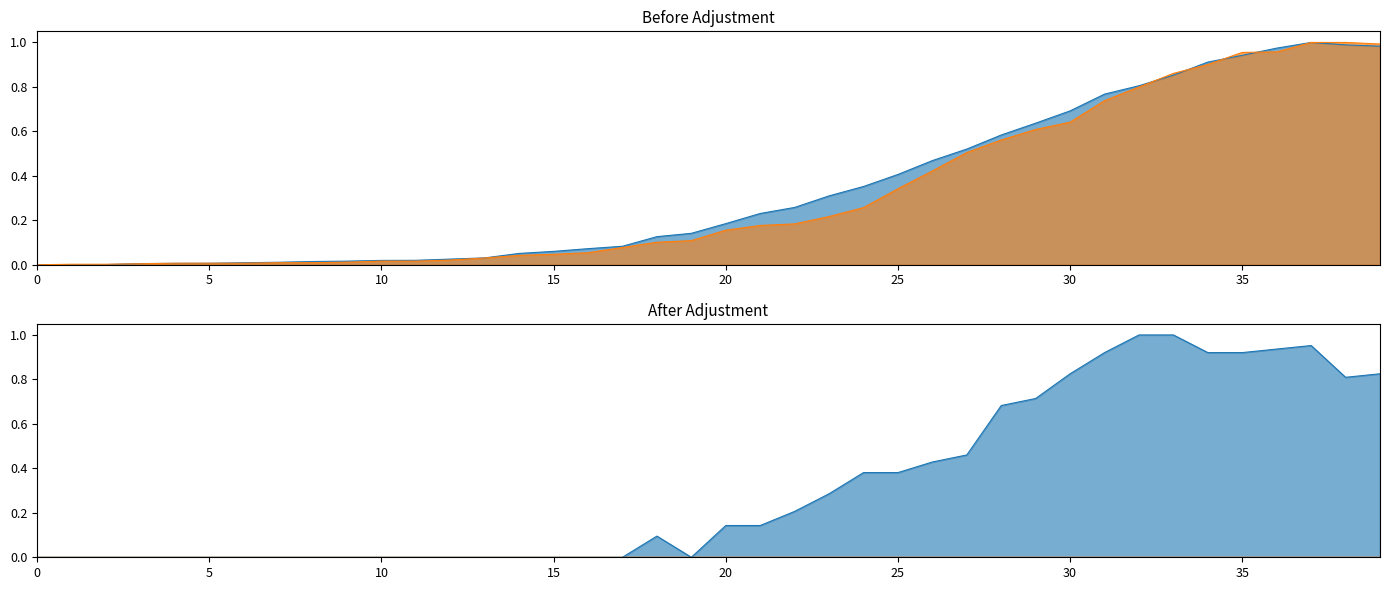

What is the highest value of the CH series?

1.0